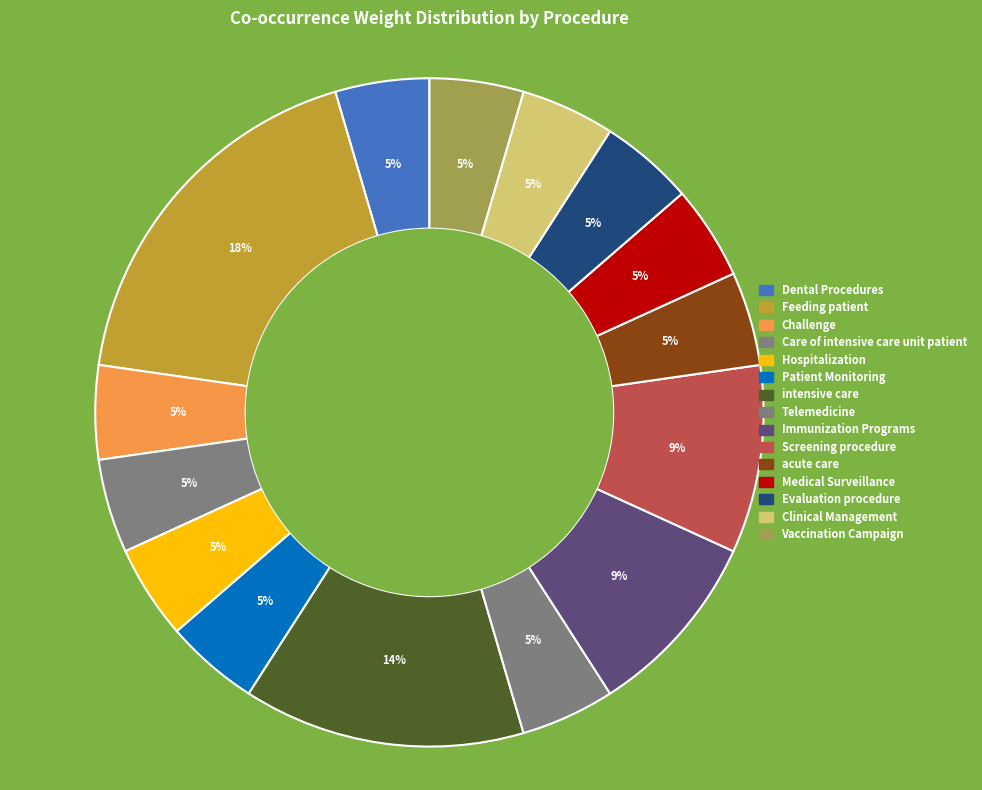

What percentage is the Dental Procedures slice, to the nearest percent?

5%